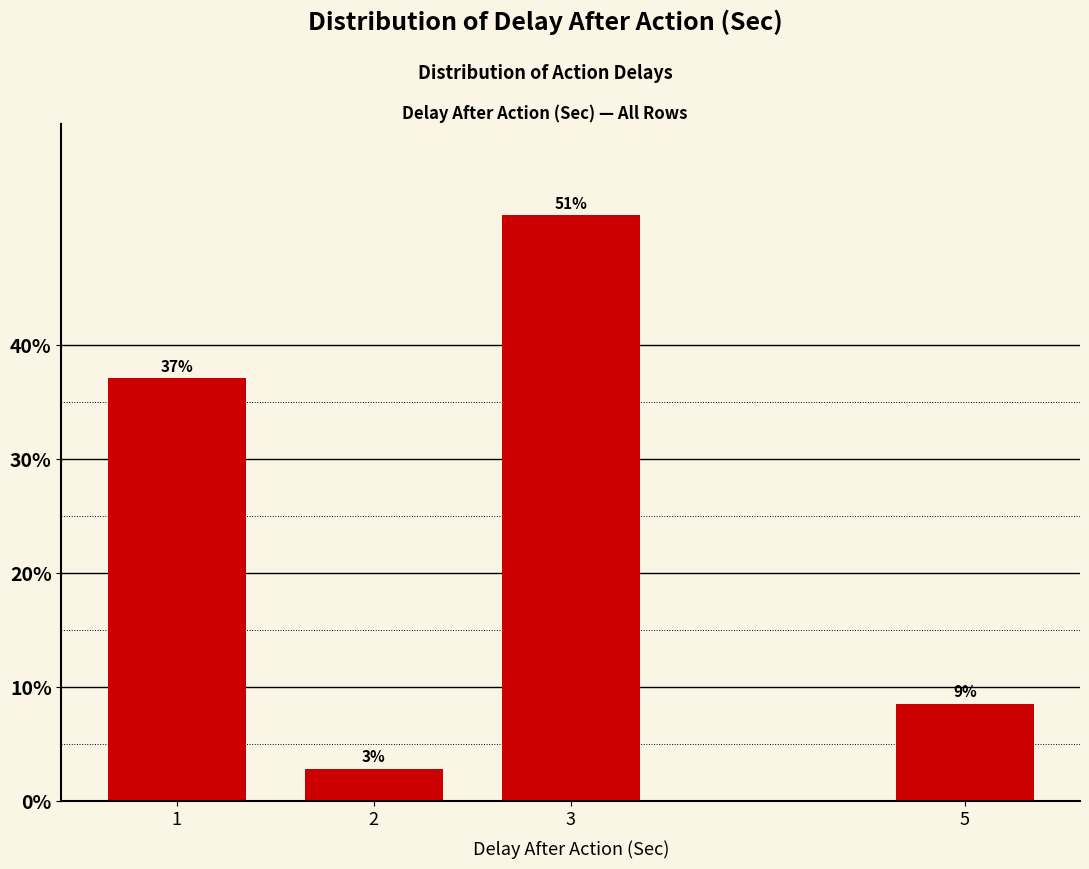

How many bars are there in total?

4